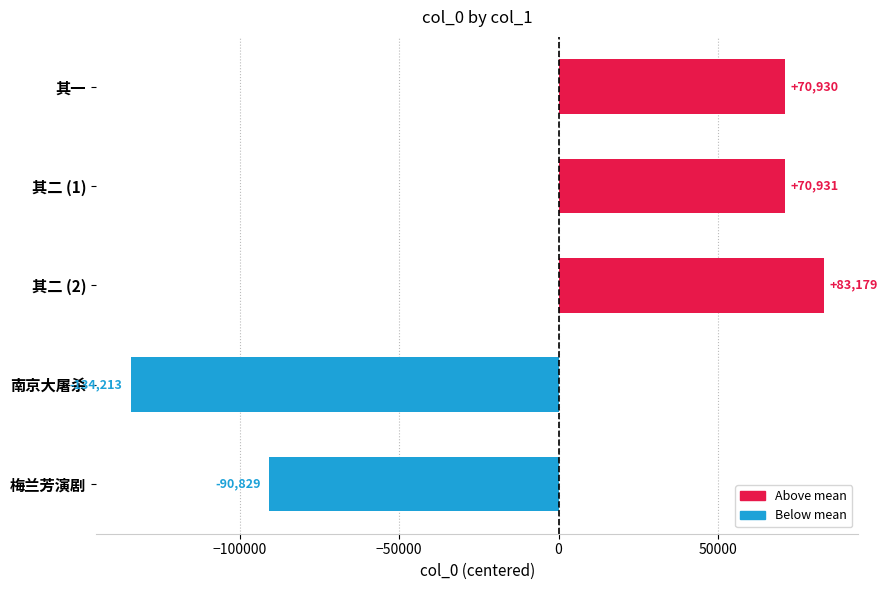

What is the label of the 1st bar from the top?

其一